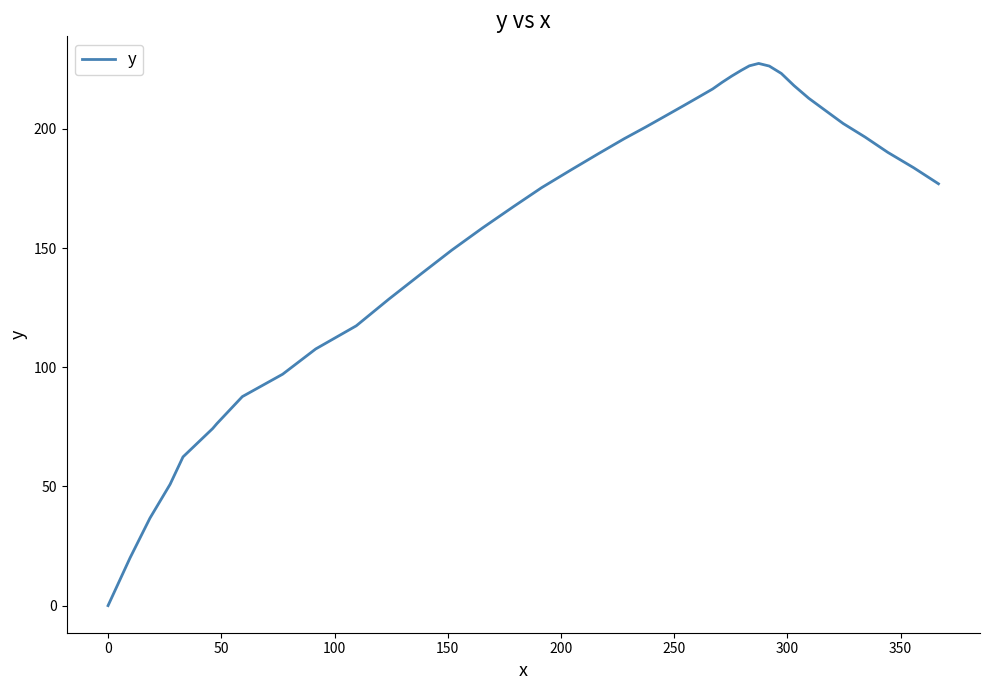

What is the sum of all values?

6421.8